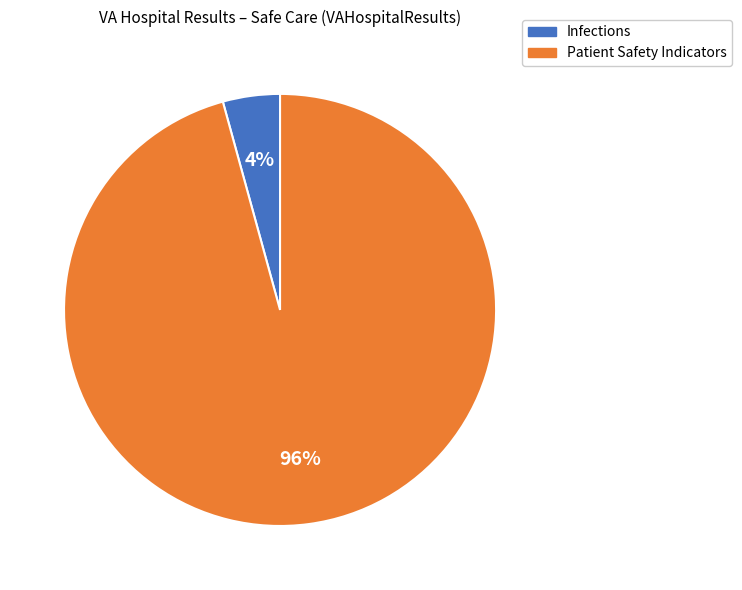

Is there any slice that represents more than half of the pie?

Yes